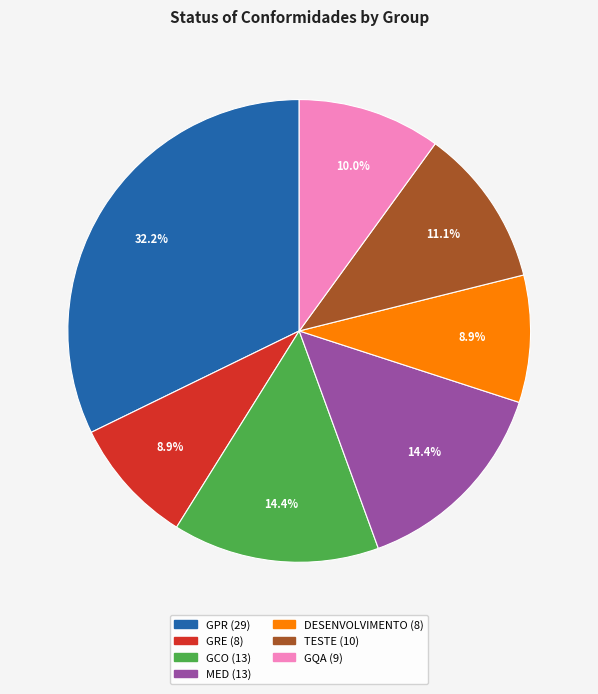

Does DESENVOLVIMENTO represent more than half of the total?

No